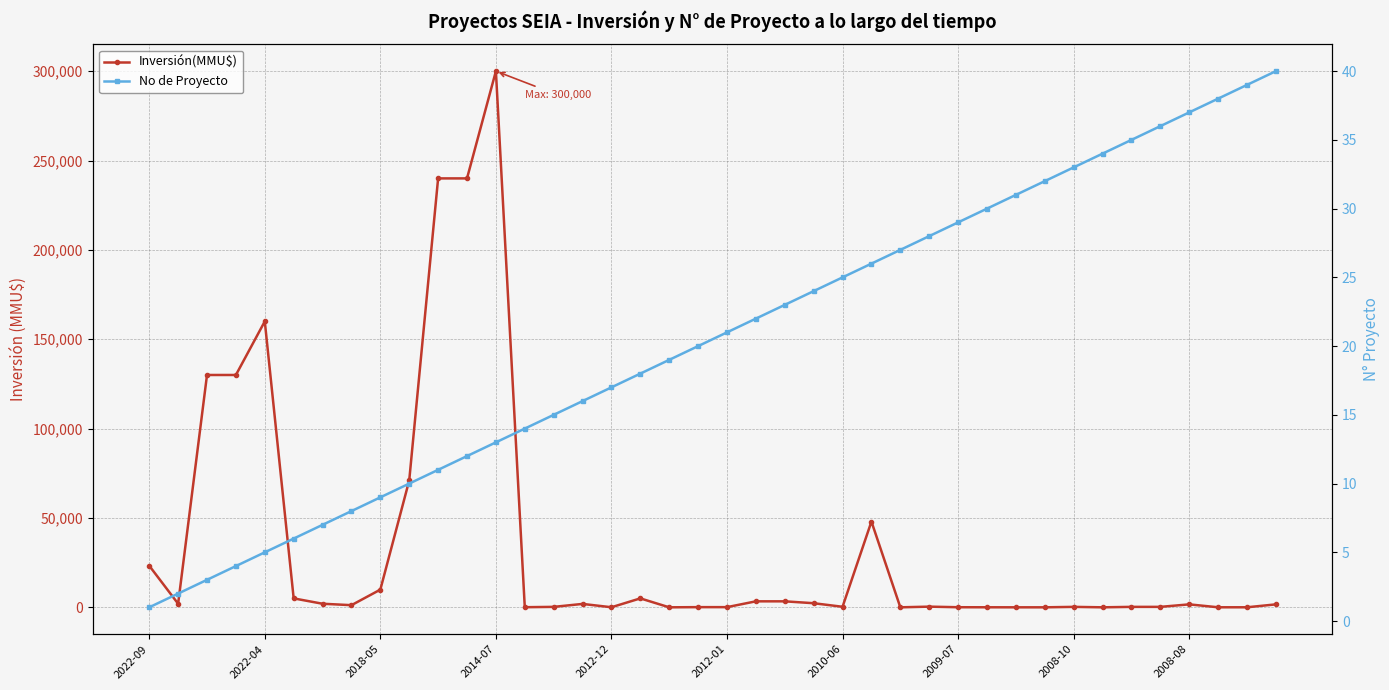

The value of Inversión(MMU$) at 23 is 2295. True or false?

True